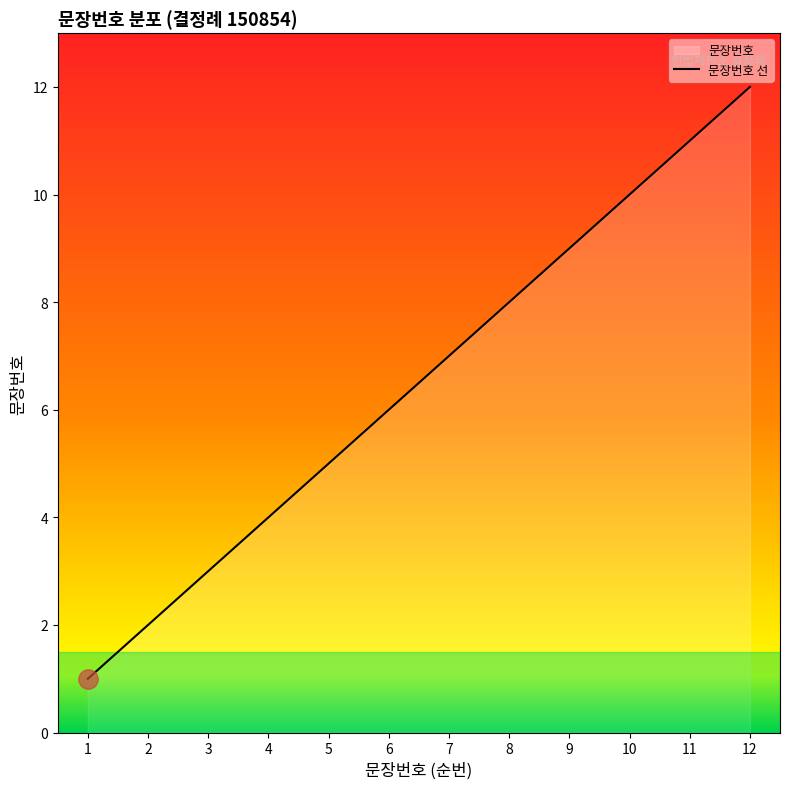

Reading right to left, list all the values displayed in this chart.

12	11	10	9	8	7	6	5	4	3	2	1